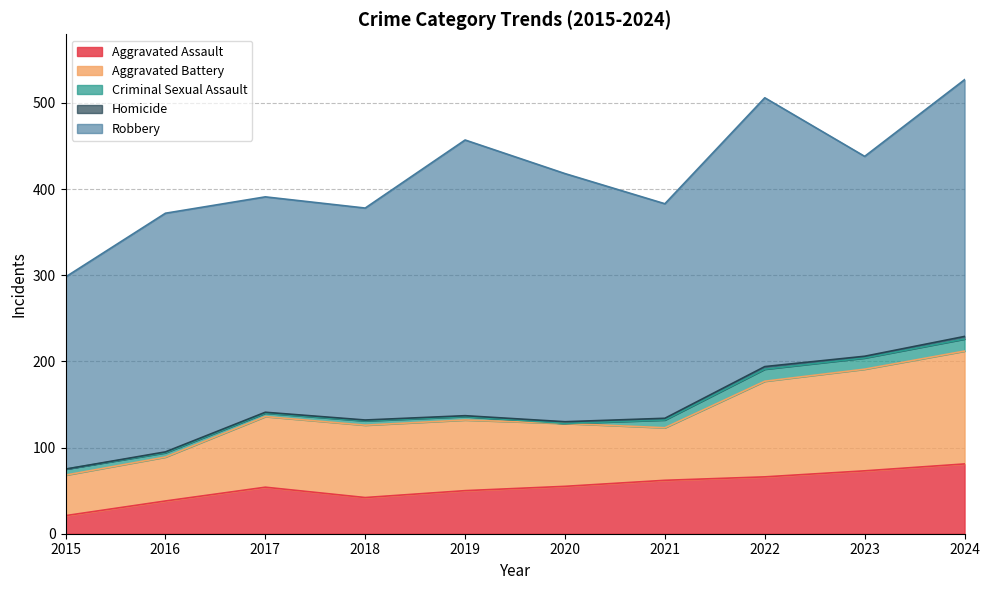

True or false: Aggravated Assault and Homicide cross at least once.

False